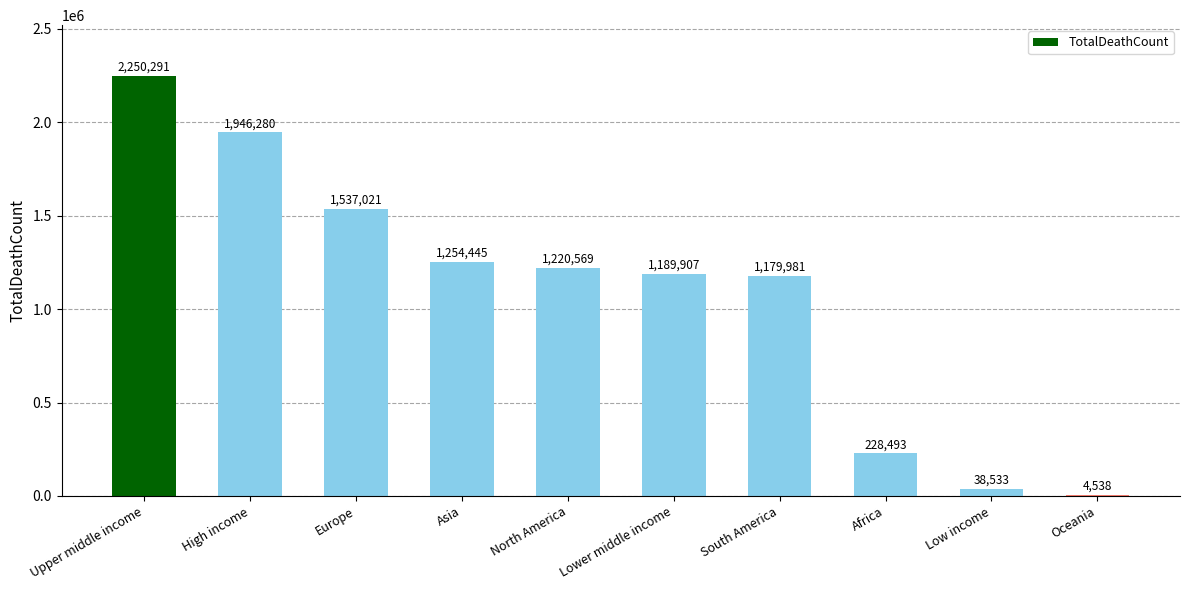

What is the difference between the values at Oceania and Asia?

1249907